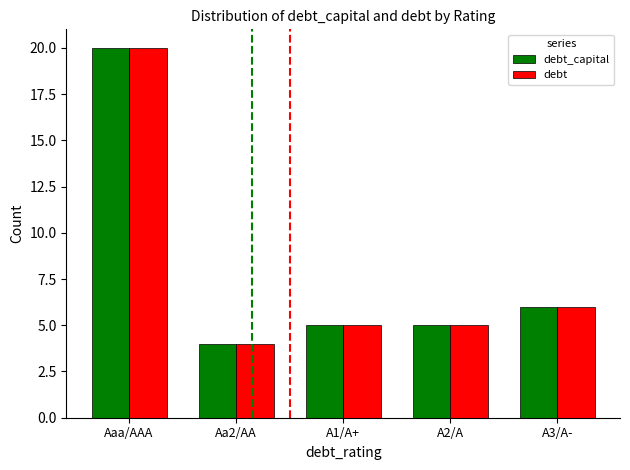

What are all the series names shown in the legend?

debt_capital, debt